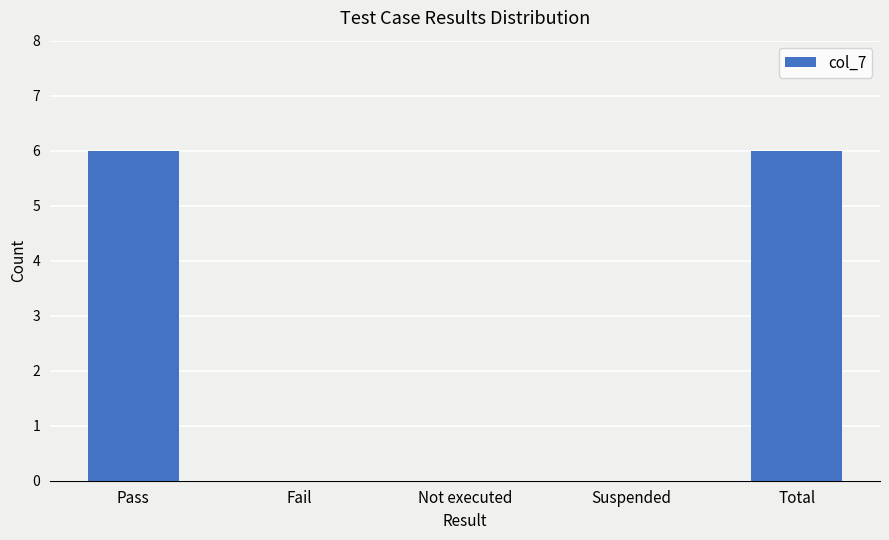

The chart shows a value of 10 at Total. True or false?

False